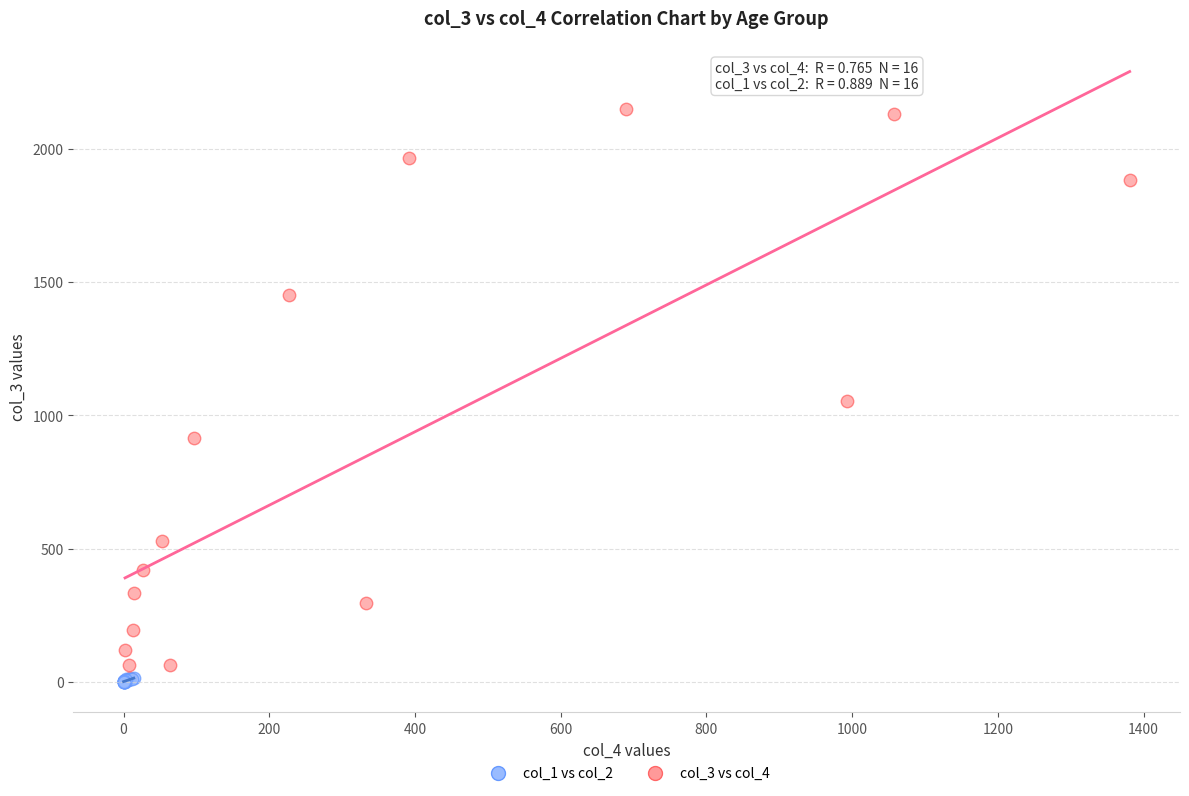

Which series has the widest spread of Y values?

col_3 vs col_4